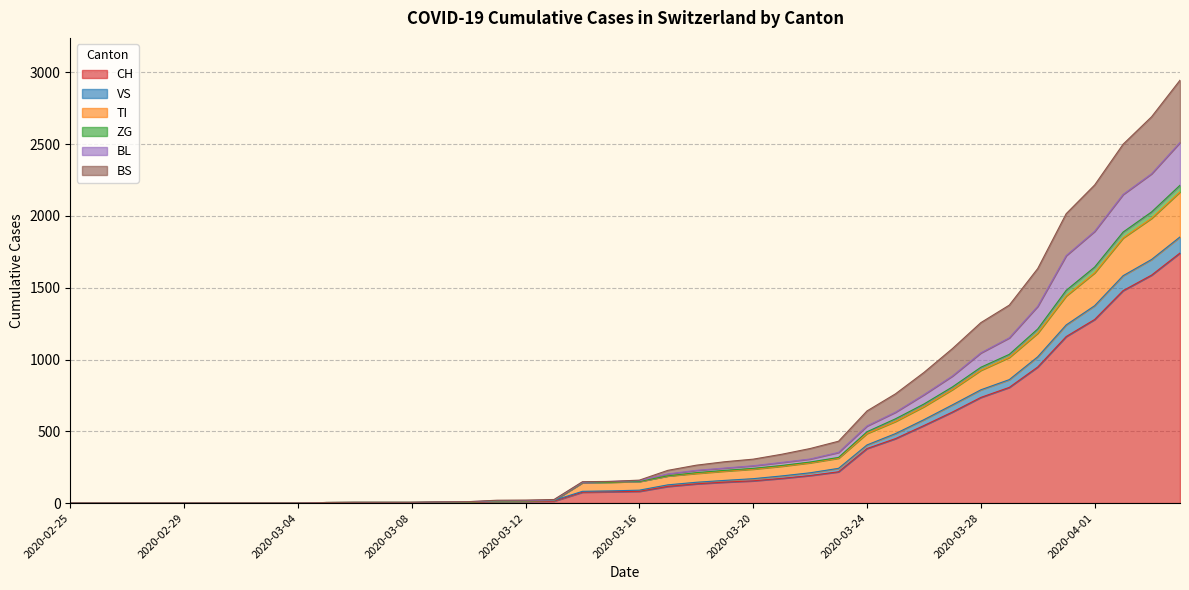

Does the chart have visible grid lines?

Yes